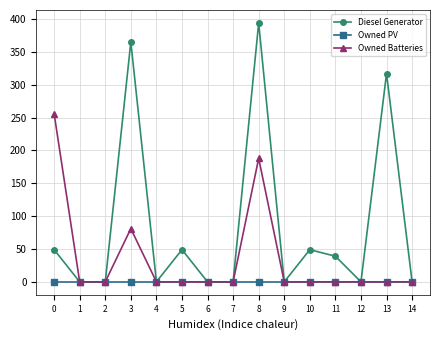

True or false: Owned Batteries has a value of 0 at 5.

True